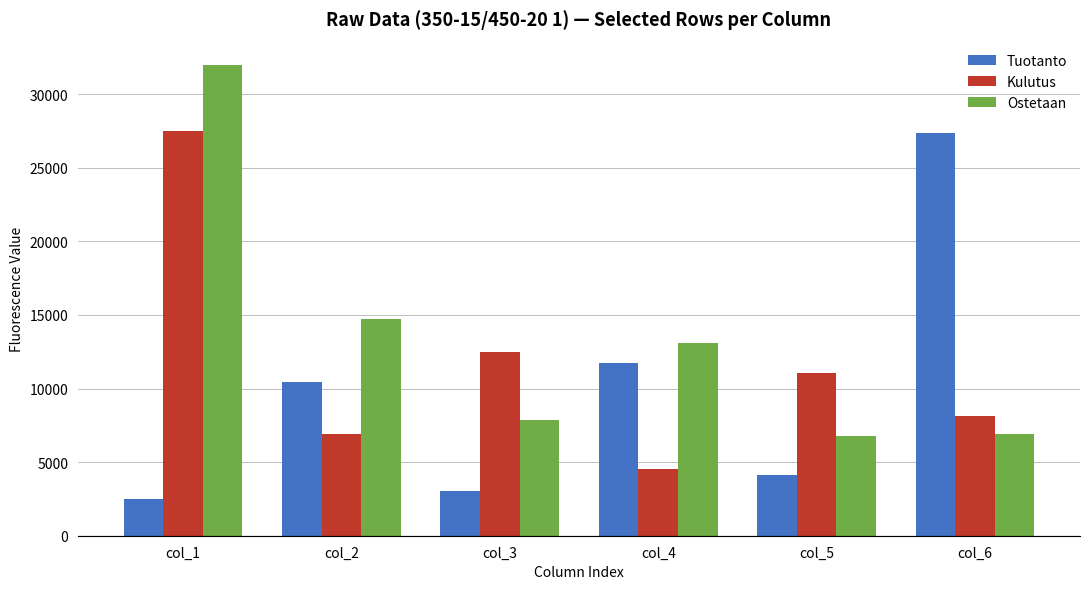

How many series are shown in this chart?

3